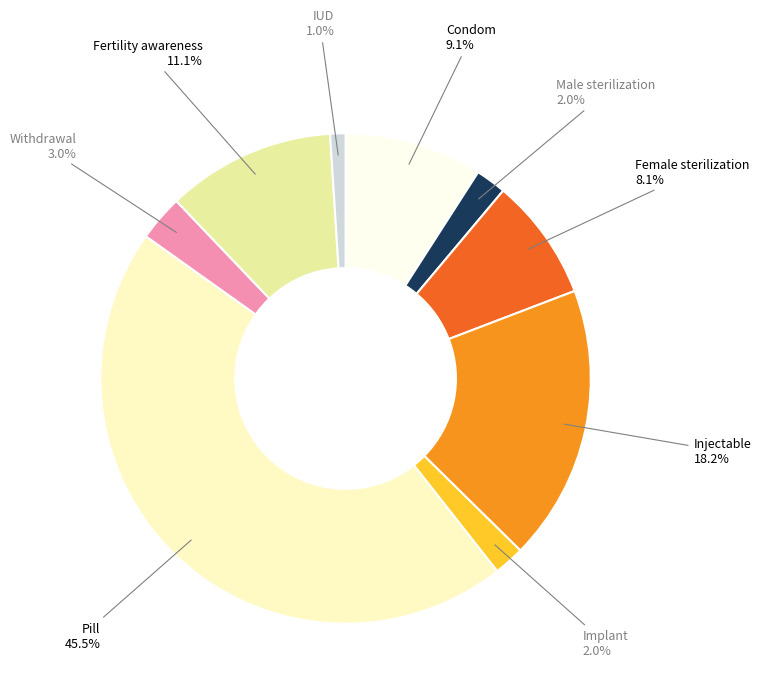

Is the sum of IUD and Withdrawal greater than half?

No